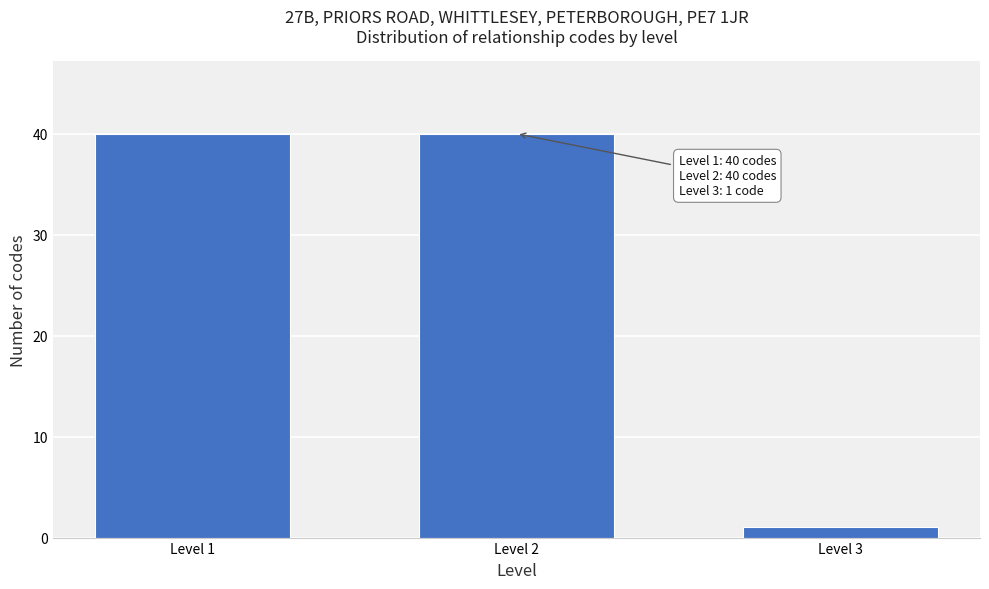

Reading left to right, what are all the values shown in this chart?

40	40	1